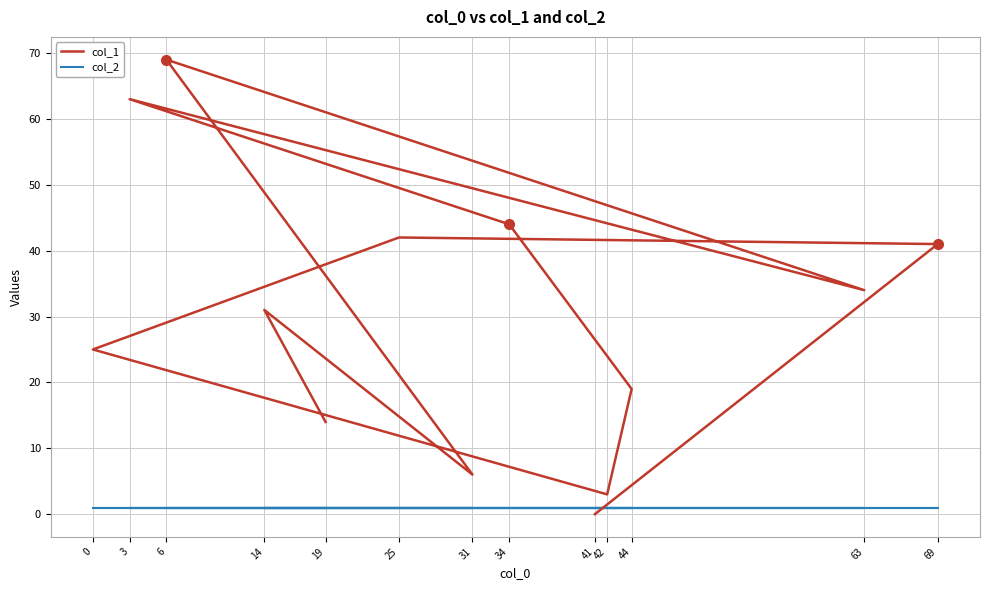

True or false: col_1 has more than 1 points higher than both neighbors.

True